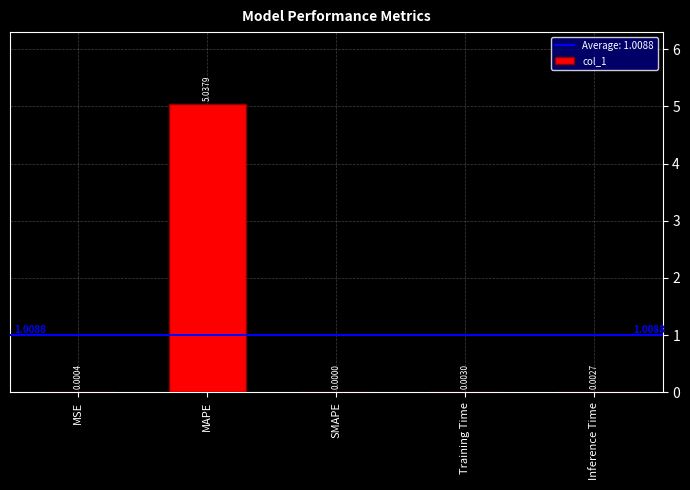

Which has a higher value, Training Time or MSE?

Training Time